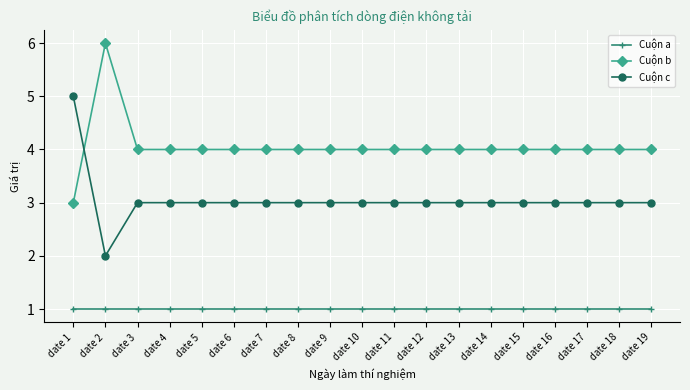

What is the value of the Cuộn c point at the 6th from the left?

3